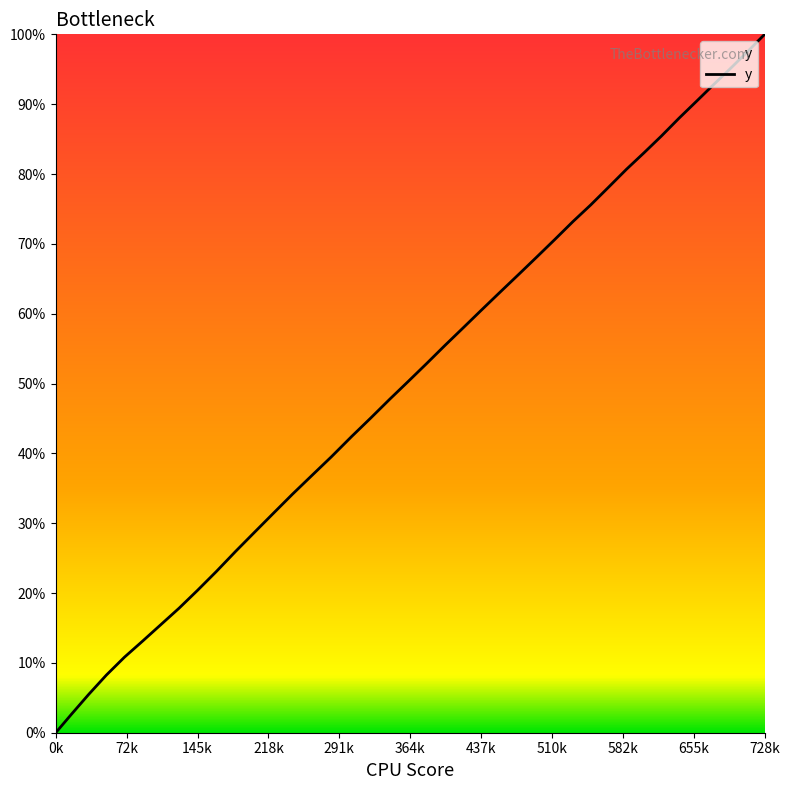

What is the average value?

50.8